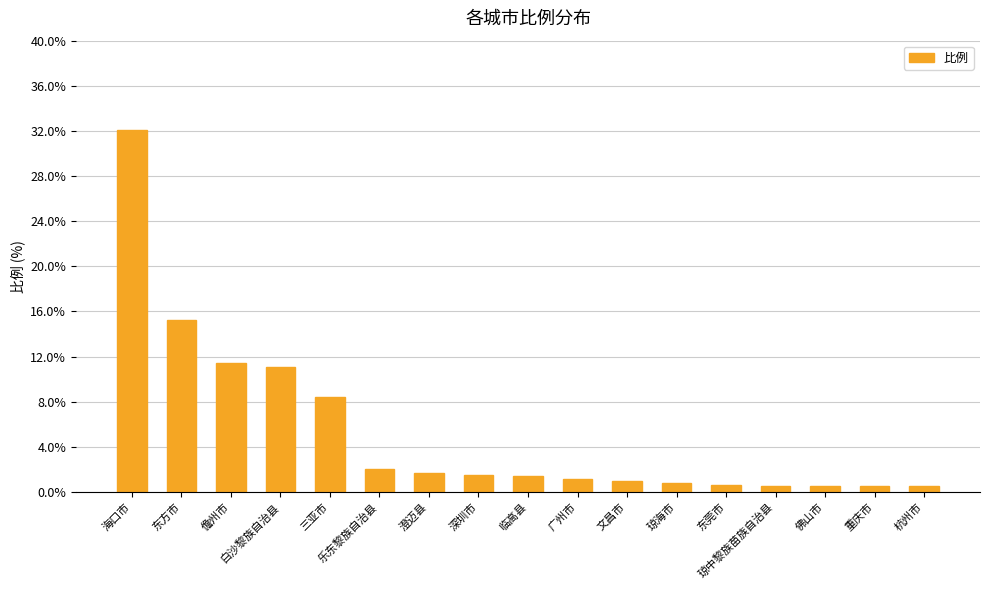

What is the approximate value at 广州市?

1.2